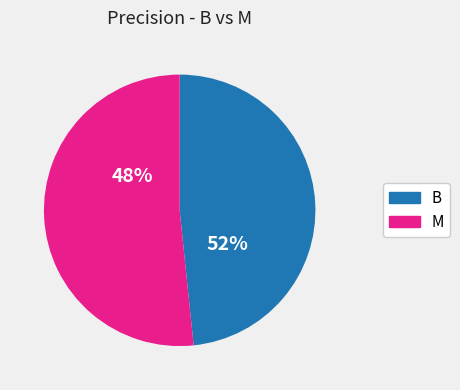

Is there a majority slice in this chart?

Yes